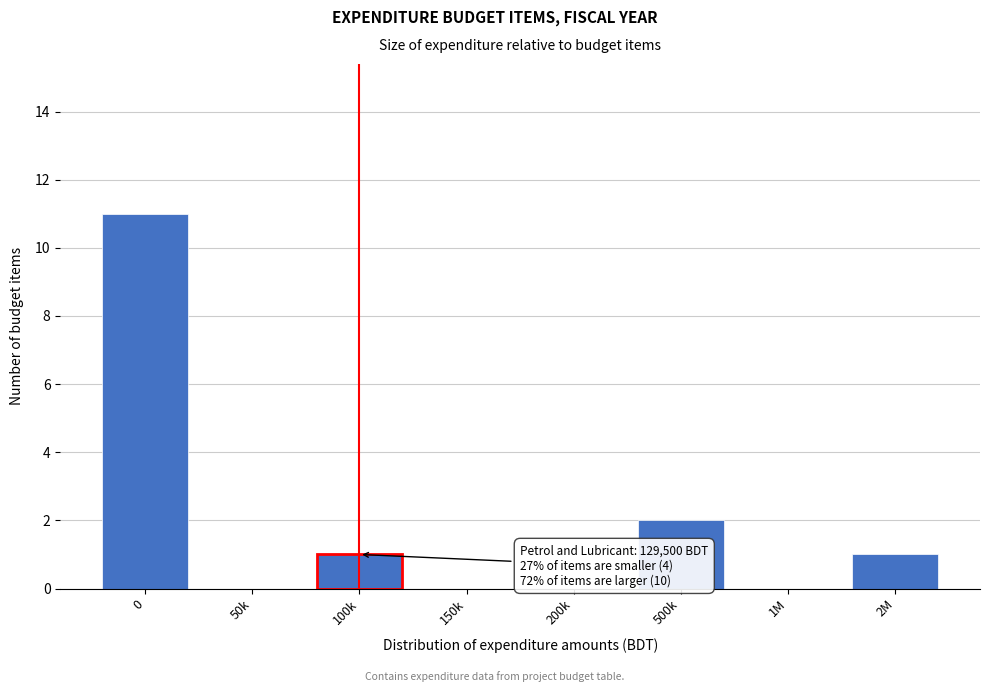

Reading left to right, extract all data points from this chart.

0=11	50k=0	100k=1	150k=0	200k=0	500k=2	1M=0	2M=1